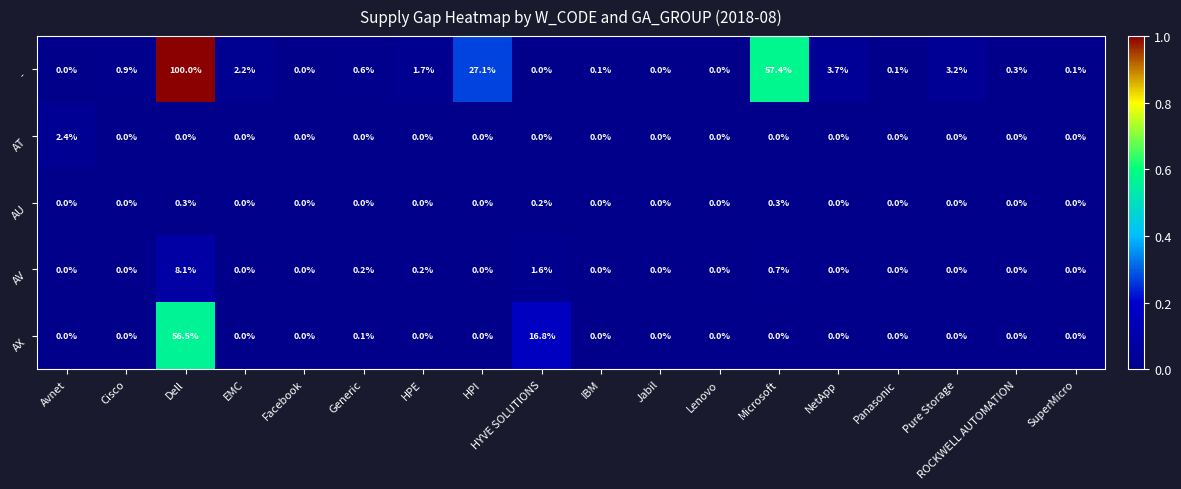

Count the number of categories in the chart.

18